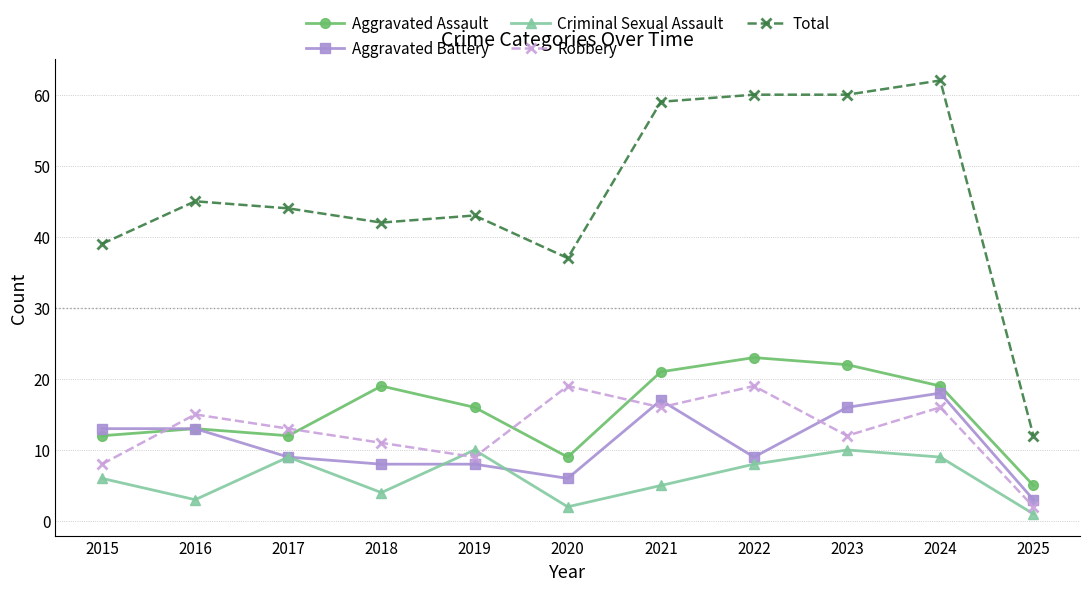

At 2015, list the series in order from largest to smallest.

Total, Aggravated Battery, Aggravated Assault, Robbery, Criminal Sexual Assault